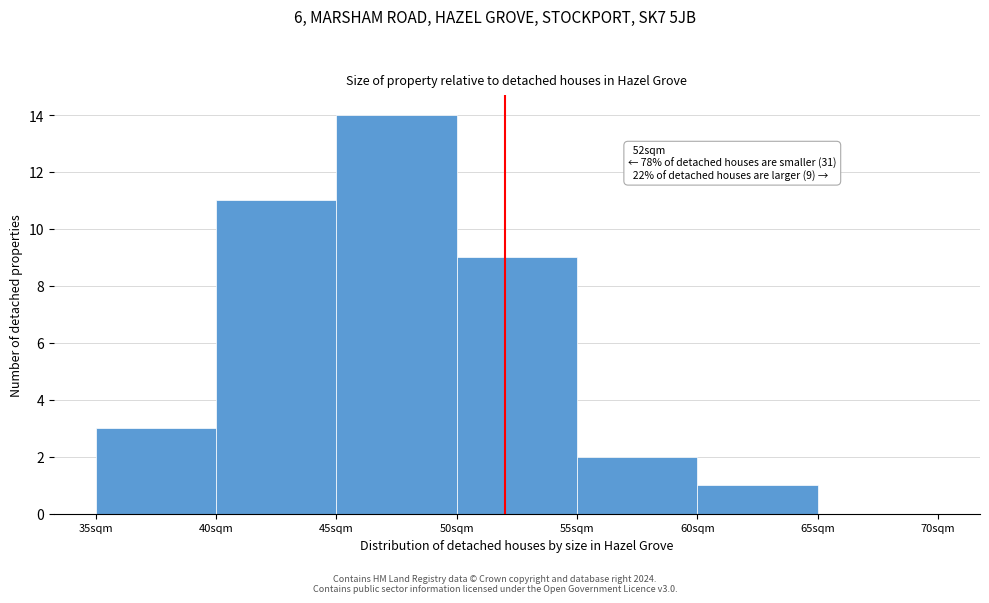

Over which range of the x-axis is the bar tallest?

45 to 50